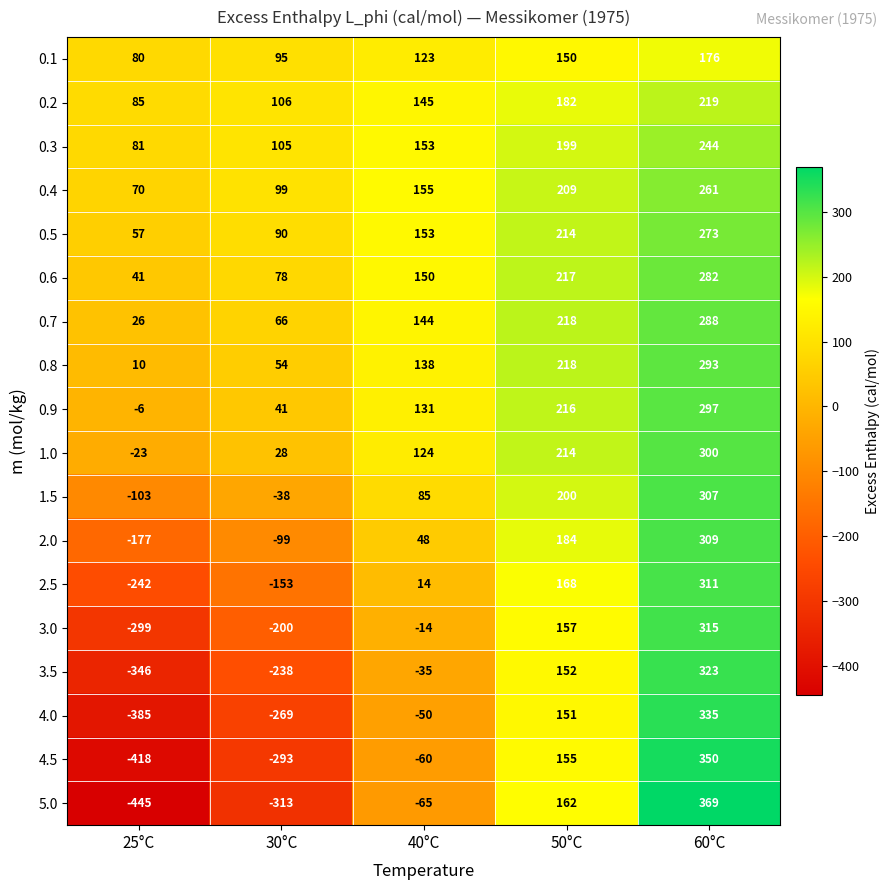

What is the average value of the 0.2 series?

147